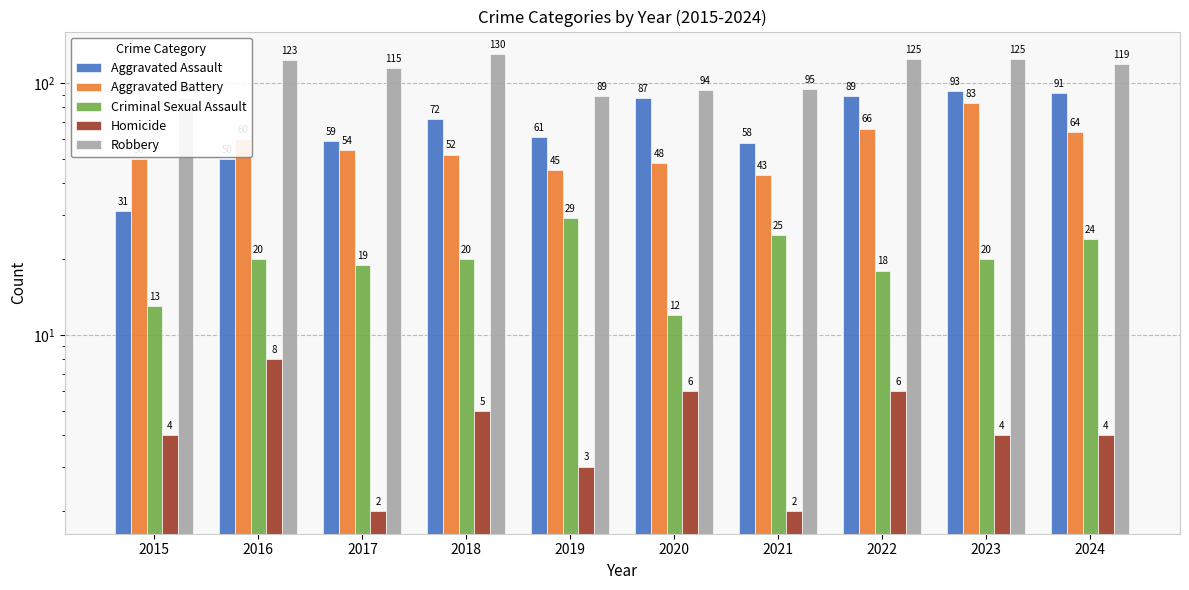

How many values in the Aggravated Battery series exceed 54?

4